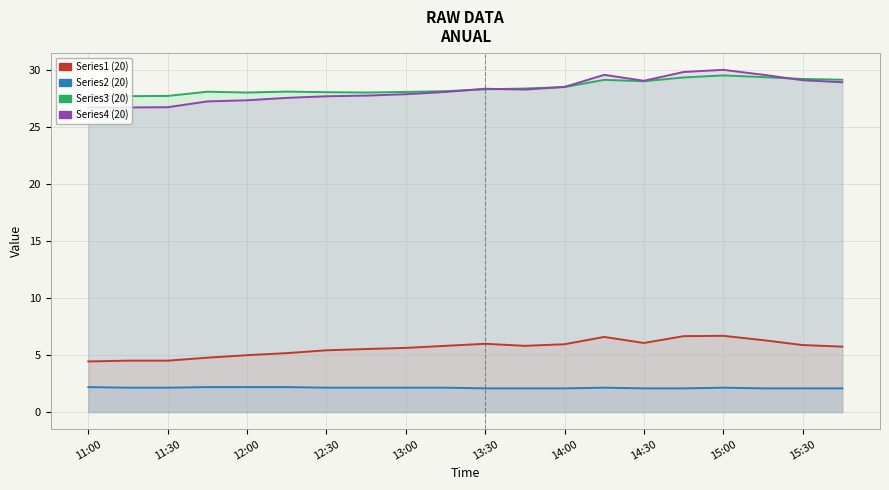

How many lines are shown in the chart?

4